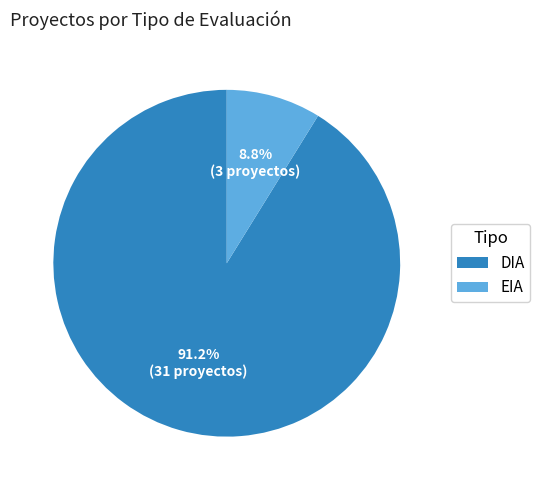

Approximately how many times larger is the value at EIA compared to DIA?

0.1